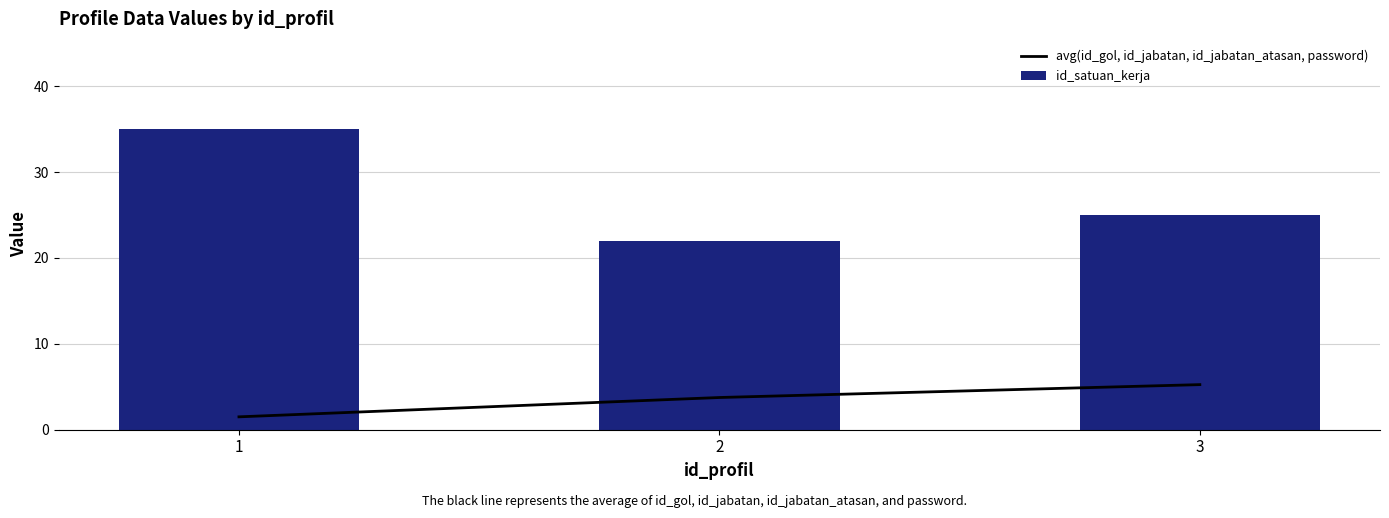

Does the chart contain any negative values?

No